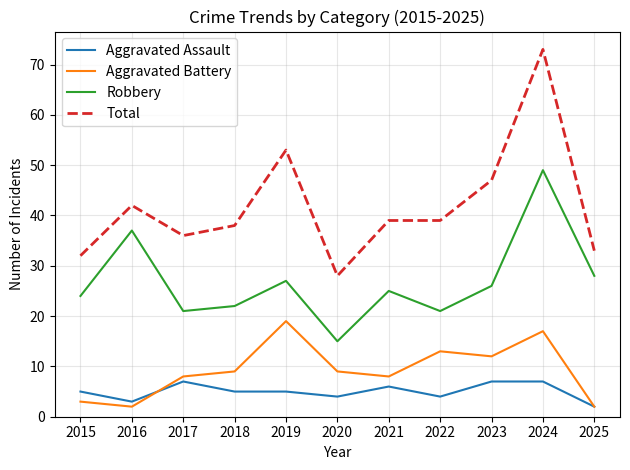

What is the spread (max minus min) of values at 2021?

33